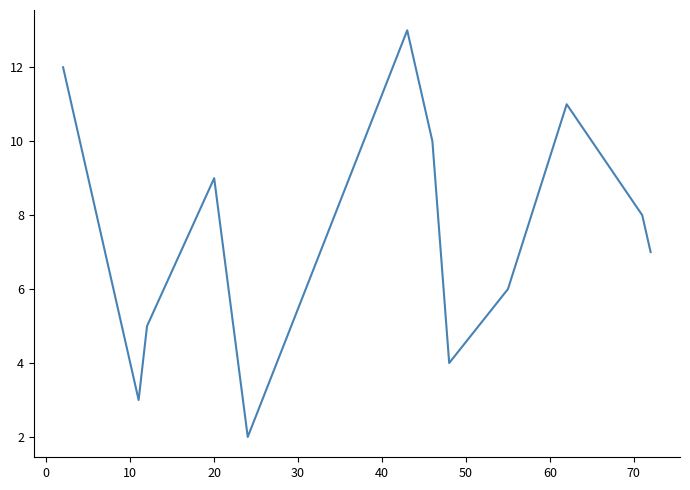

What is the greatest value displayed?

13